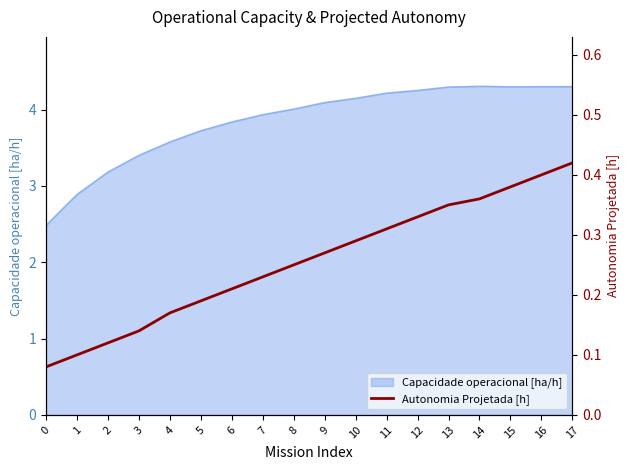

Reading left to right, extract all data points from this chart.

0=0.1	1=0.1	2=0.1	3=0.1	4=0.2	5=0.2	6=0.2	7=0.2	8=0.2	9=0.3	10=0.3	11=0.3	12=0.3	13=0.3	14=0.4	15=0.4	16=0.4	17=0.4